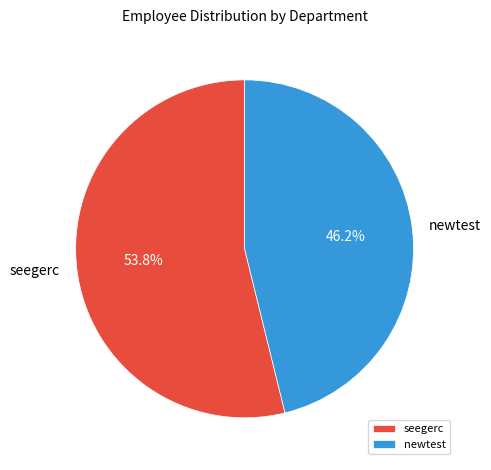

Do newtest and seegerc together represent more than half of the pie?

Yes